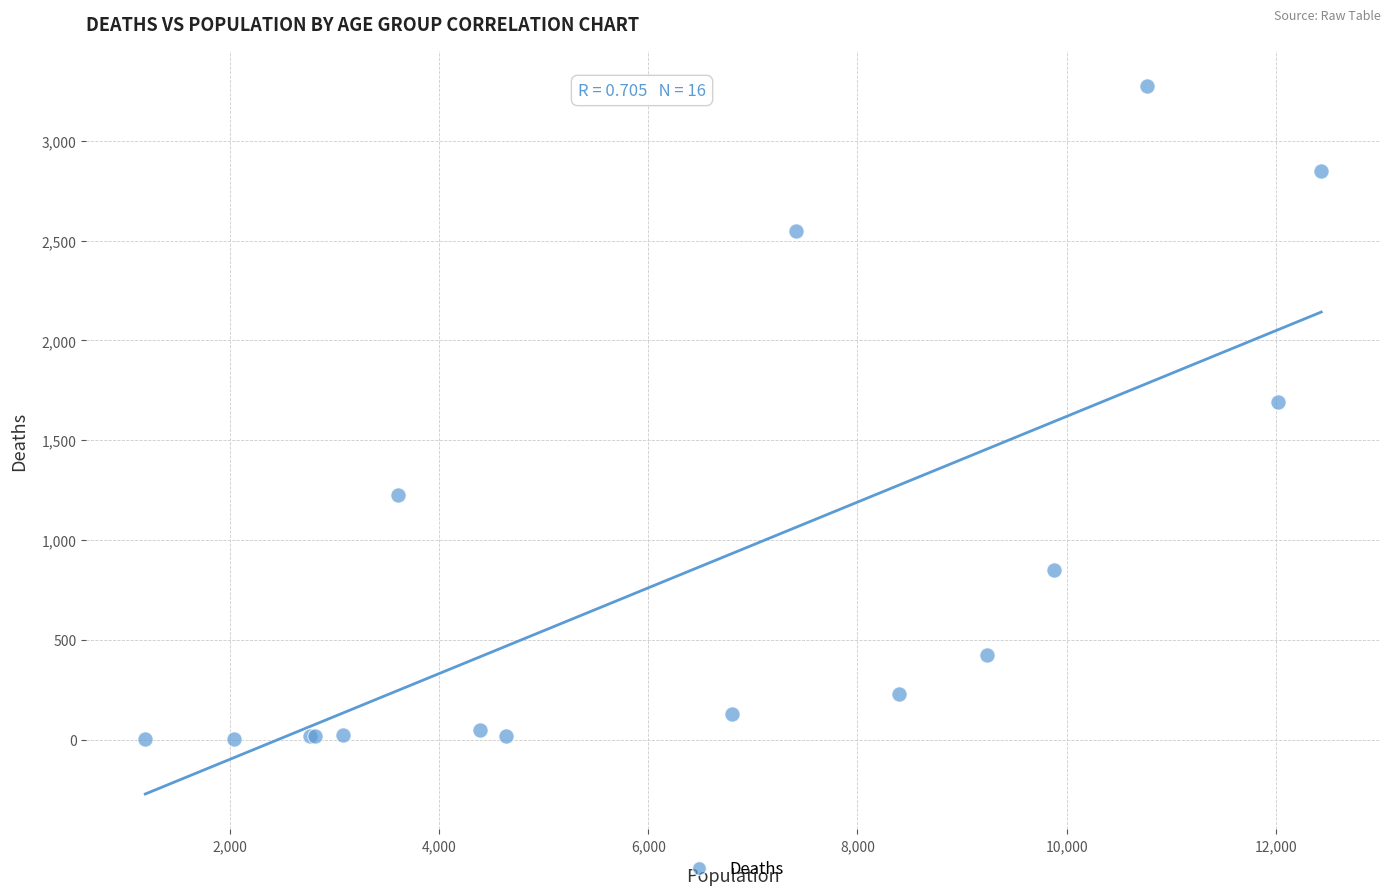

What Y value in the scatter plot is closest to 1638?

1690